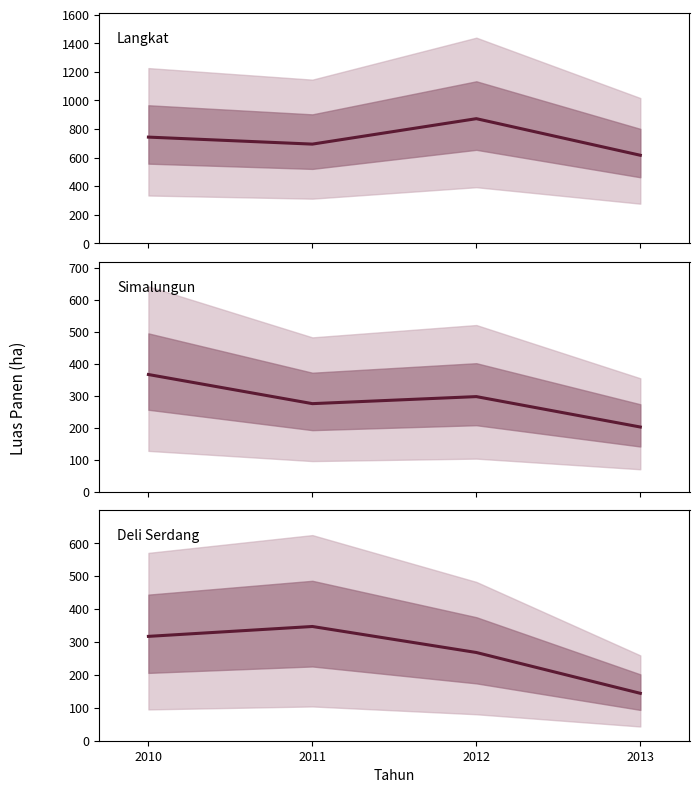

True or false: Kab. Deli Serdang and Kab. Langkat intersect in this chart.

False